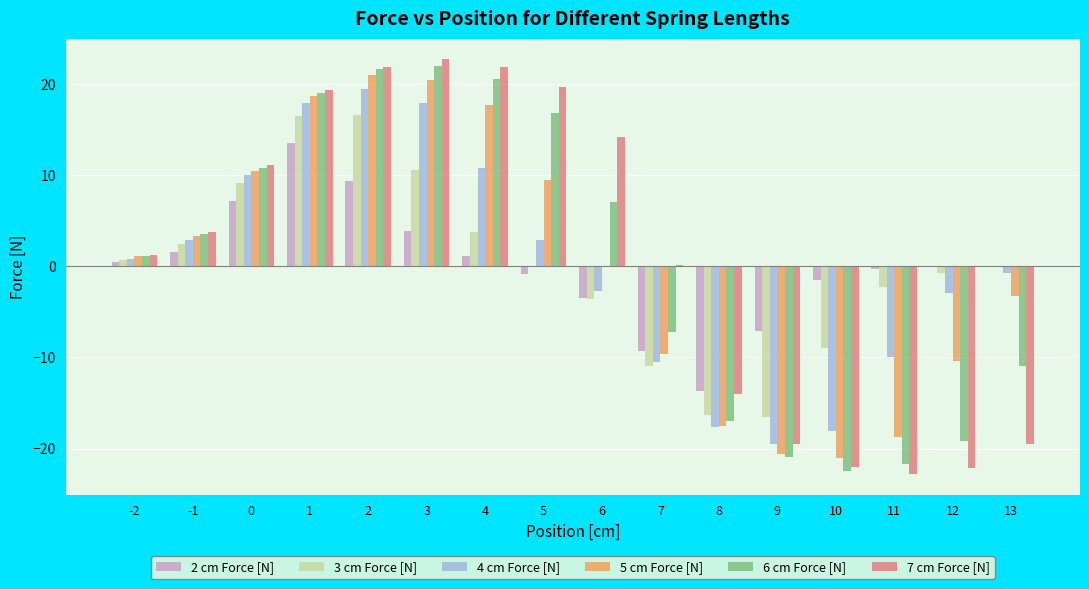

What are all the series names shown in the legend?

2 cm Force [N], 3 cm Force [N], 4 cm Force [N], 5 cm Force [N], 6 cm Force [N], 7 cm Force [N]